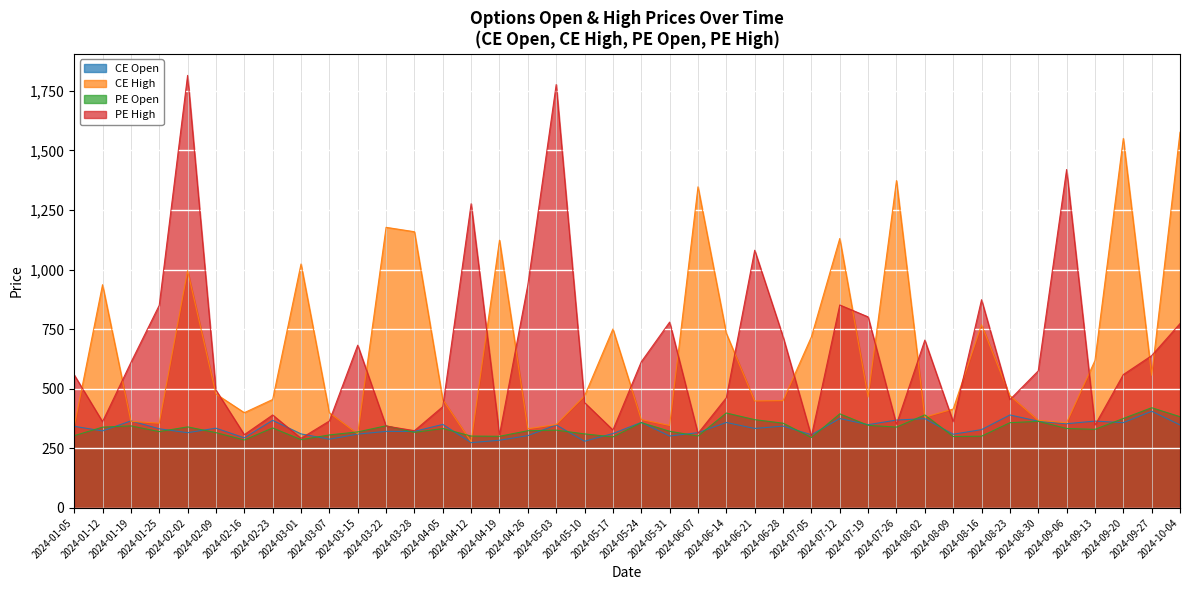

Reading left to right, what are all the values shown in this chart?

CE Open: 2024-01-05=342.5	2024-01-12=323.0	2024-01-19=365.1	2024-01-25=332.0	2024-02-02=315.6	2024-02-09=334.6	2024-02-16=294.1	2024-02-23=367.6	2024-03-01=310.6	2024-03-07=288.4	2024-03-15=309.6	2024-03-22=321.2	2024-03-28=321.1	2024-04-05=350.4	2024-04-12=273.9	2024-04-19=284.0	2024-04-26=303.3	2024-05-03=348.0	2024-05-10=279.8	2024-05-17=312.1	2024-05-24=358.7	2024-05-31=301.7	2024-06-07=315.8	2024-06-14=358.4	2024-06-21=333.3	2024-06-28=343.3	2024-07-05=306.9	2024-07-12=375.0	2024-07-19=349.2	2024-07-26=368.6	2024-08-02=374.6	2024-08-09=309.1	2024-08-16=328.5	2024-08-23=389.9	2024-08-30=363.9	2024-09-06=353.2	2024-09-13=364.3	2024-09-20=357.7	2024-09-27=405.6	2024-10-04=348.3
CE High: 2024-01-05=341.3	2024-01-12=936.5	2024-01-19=363.4	2024-01-25=355.4	2024-02-02=995.2	2024-02-09=478.0	2024-02-16=399.6	2024-02-23=455.0	2024-03-01=1023.3	2024-03-07=399.0	2024-03-15=310.6	2024-03-22=1177.0	2024-03-28=1158.6	2024-04-05=454.4	2024-04-12=277.7	2024-04-19=1123.1	2024-04-26=332.0	2024-05-03=350.0	2024-05-10=470.0	2024-05-17=750.8	2024-05-24=370.9	2024-05-31=346.0	2024-06-07=1347.0	2024-06-14=732.2	2024-06-21=448.7	2024-06-28=450.0	2024-07-05=717.9	2024-07-12=1130.2	2024-07-19=465.6	2024-07-26=1373.2	2024-08-02=380.8	2024-08-09=415.0	2024-08-16=768.5	2024-08-23=471.1	2024-08-30=367.6	2024-09-06=357.2	2024-09-13=618.4	2024-09-20=1549.8	2024-09-27=556.5	2024-10-04=1575.8
PE Open: 2024-01-05=303.0	2024-01-12=338.9	2024-01-19=344.2	2024-01-25=320.3	2024-02-02=340.0	2024-02-09=315.9	2024-02-16=285.1	2024-02-23=335.6	2024-03-01=286.4	2024-03-07=306.3	2024-03-15=319.0	2024-03-22=344.6	2024-03-28=316.9	2024-04-05=333.2	2024-04-12=301.5	2024-04-19=300.5	2024-04-26=323.9	2024-05-03=326.4	2024-05-10=310.6	2024-05-17=297.9	2024-05-24=357.8	2024-05-31=321.7	2024-06-07=301.6	2024-06-14=398.2	2024-06-21=370.4	2024-06-28=355.6	2024-07-05=295.4	2024-07-12=394.8	2024-07-19=346.6	2024-07-26=339.1	2024-08-02=390.2	2024-08-09=299.7	2024-08-16=300.9	2024-08-23=357.6	2024-08-30=363.4	2024-09-06=333.3	2024-09-13=329.6	2024-09-20=375.3	2024-09-27=420.4	2024-10-04=382.8
PE High: 2024-01-05=558.4	2024-01-12=361.8	2024-01-19=610.0	2024-01-25=850.0	2024-02-02=1814.3	2024-02-09=494.5	2024-02-16=307.5	2024-02-23=390.0	2024-03-01=292.0	2024-03-07=364.8	2024-03-15=682.9	2024-03-22=343.6	2024-03-28=324.1	2024-04-05=425.0	2024-04-12=1276.0	2024-04-19=306.9	2024-04-26=936.0	2024-05-03=1776.0	2024-05-10=441.8	2024-05-17=326.9	2024-05-24=613.0	2024-05-31=779.6	2024-06-07=312.8	2024-06-14=462.2	2024-06-21=1081.0	2024-06-28=718.6	2024-07-05=300.4	2024-07-12=851.4	2024-07-19=801.4	2024-07-26=350.9	2024-08-02=704.0	2024-08-09=361.6	2024-08-16=873.4	2024-08-23=454.2	2024-08-30=575.0	2024-09-06=1419.5	2024-09-13=346.9	2024-09-20=559.5	2024-09-27=639.0	2024-10-04=773.4